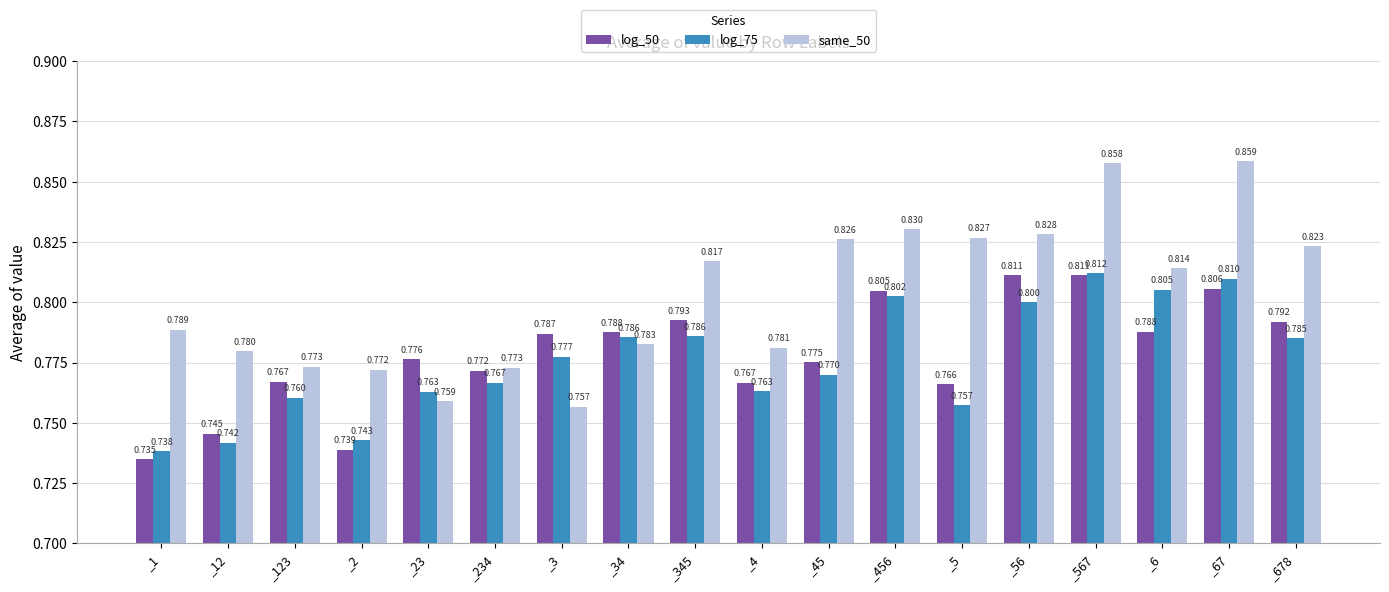

At how many categories does at least one series exceed 0?

18